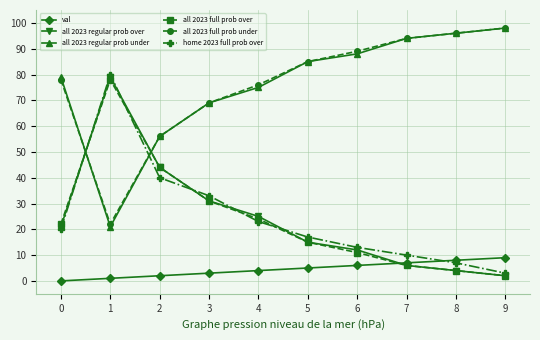

Where do all 2023 regular prob under and all 2023 full prob over first cross each other?

0 and 1